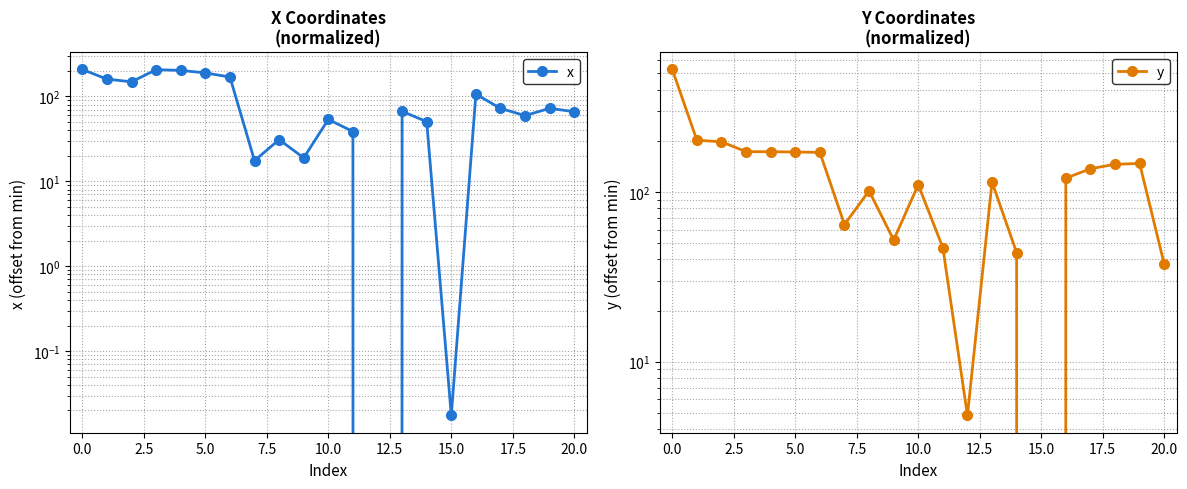

What is the value of the x point at the 6th from the left?

189.1